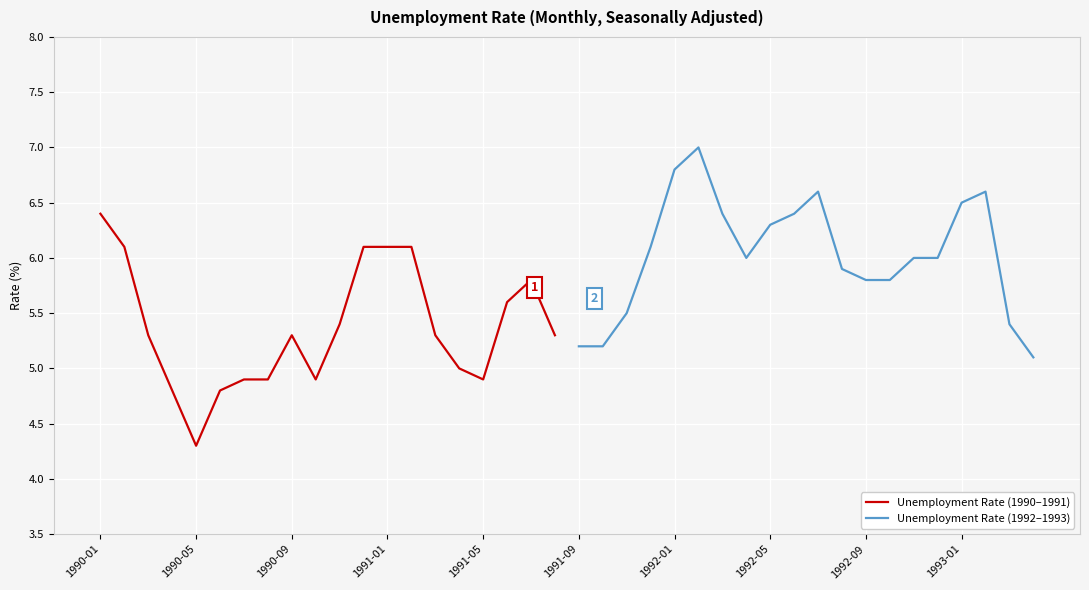

What is the difference between the second highest and second lowest values in the Unemployment Rate (1992–1993) series?

1.6